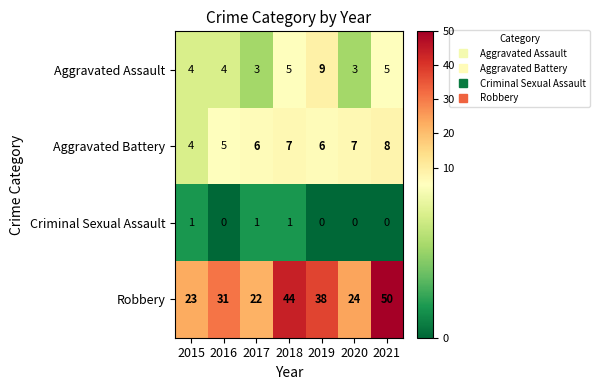

Which series has the widest spread of values?

Robbery